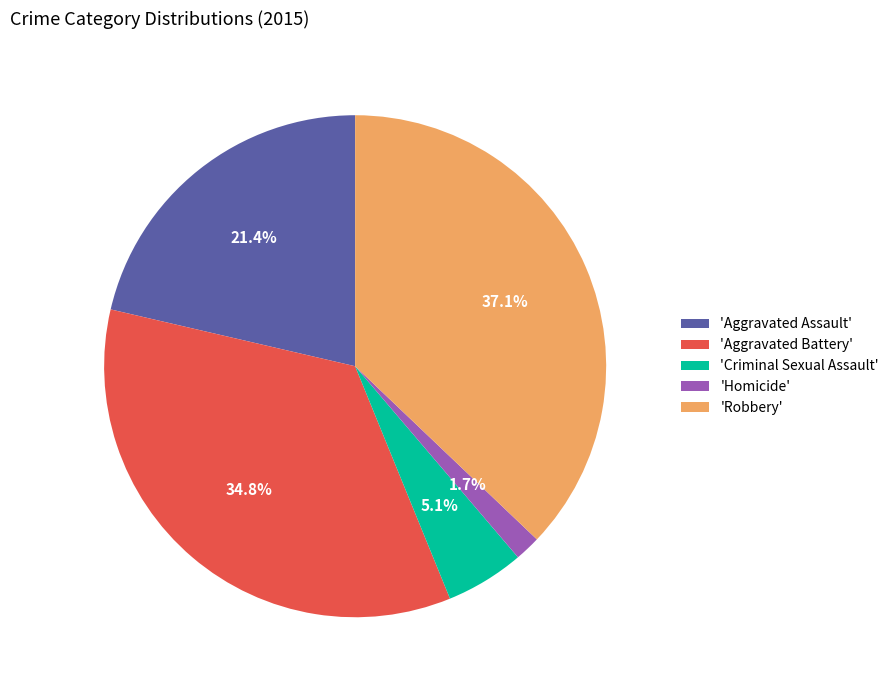

Count the number of slices in the pie.

5